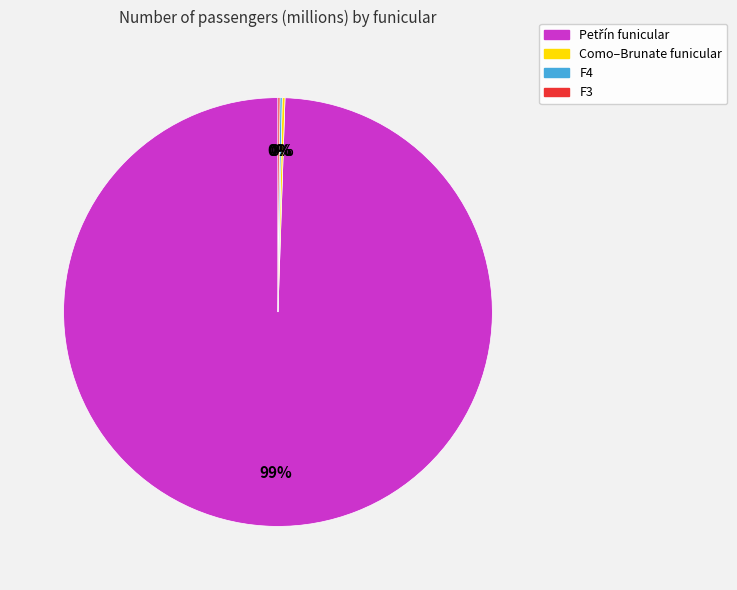

Does any single category account for the majority?

Yes